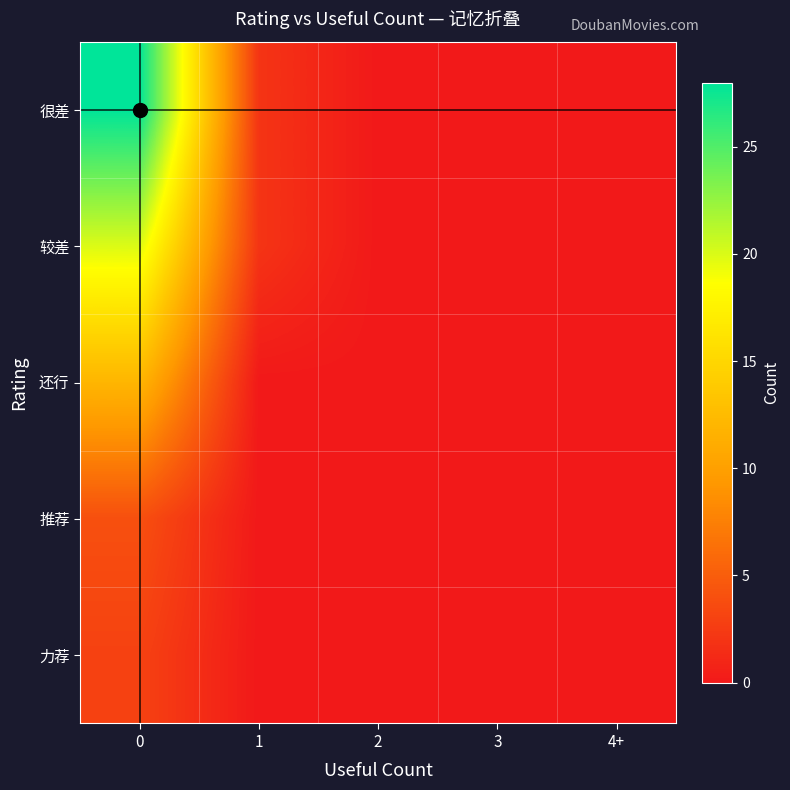

Reading right to left, what are all the values shown in this chart?

很差: 4+=0	3=0	2=0	1=2	0=28
较差: 4+=0	3=0	2=0	1=2	0=20
还行: 4+=0	3=0	2=0	1=0	0=12
推荐: 4+=0	3=0	2=0	1=0	0=4
力荐: 4+=0	3=0	2=0	1=0	0=3